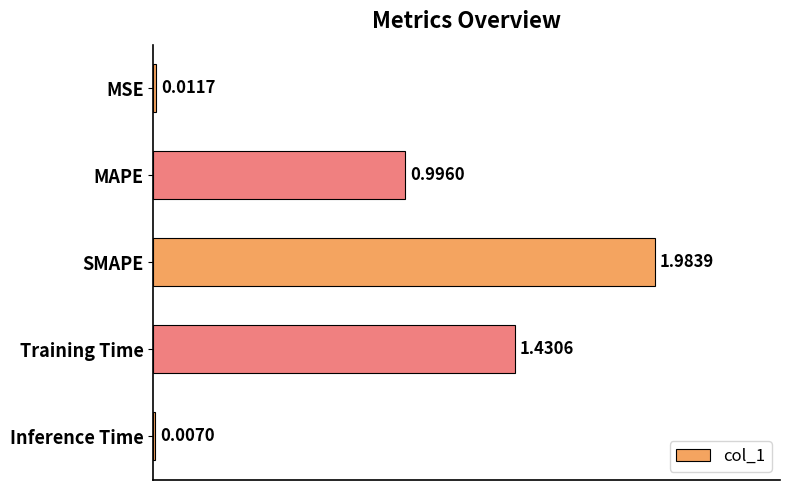

Between Inference Time and SMAPE, which is larger?

SMAPE